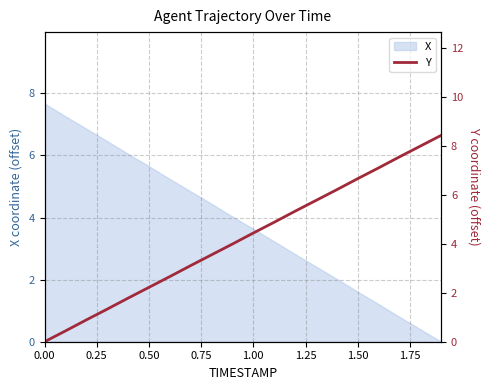

How many values are above zero?

19